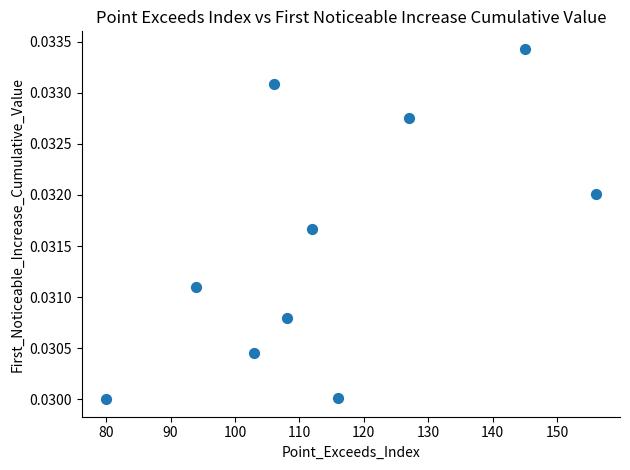

What is the average X value?

114.7